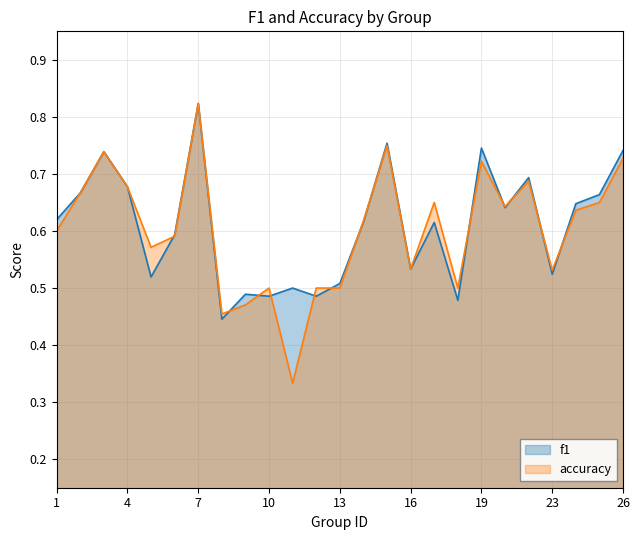

The accuracy series shows 1.0 at 4. True or false?

False